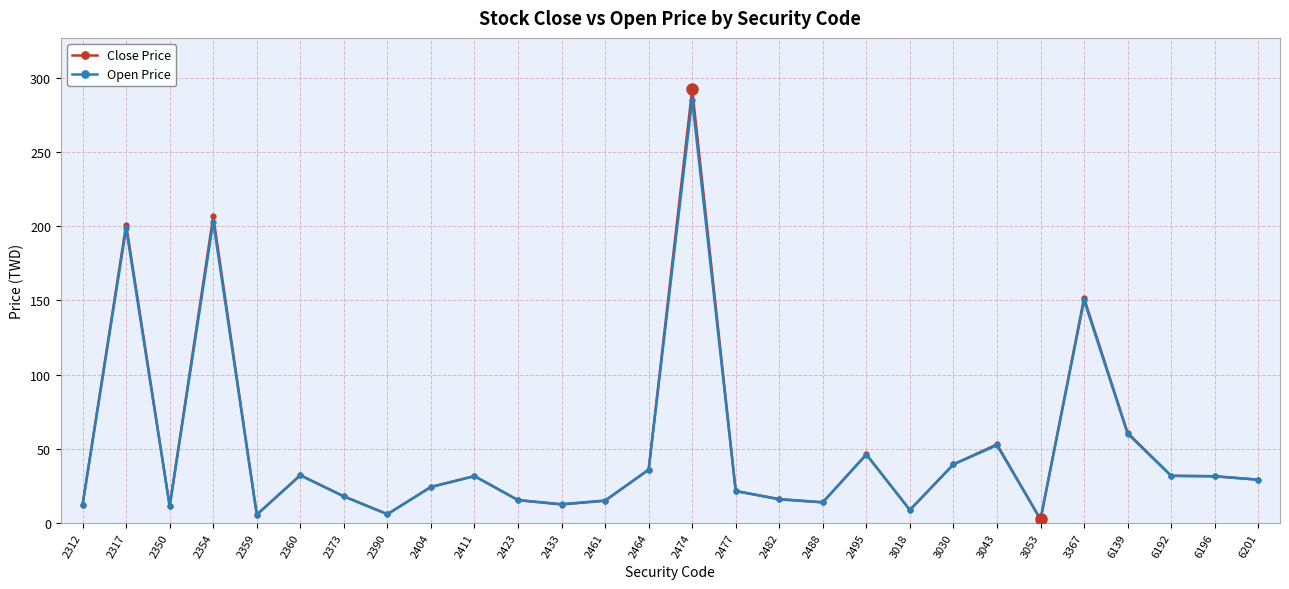

Which series has the largest range (max minus min)?

Close Price